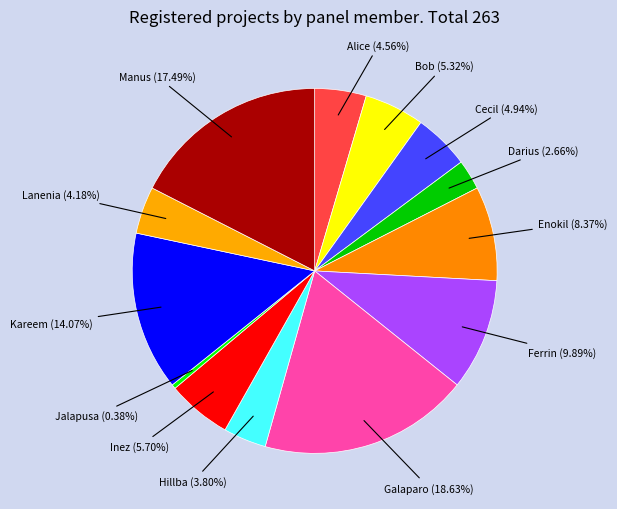

True or false: Bob accounts for 18% of the total.

False